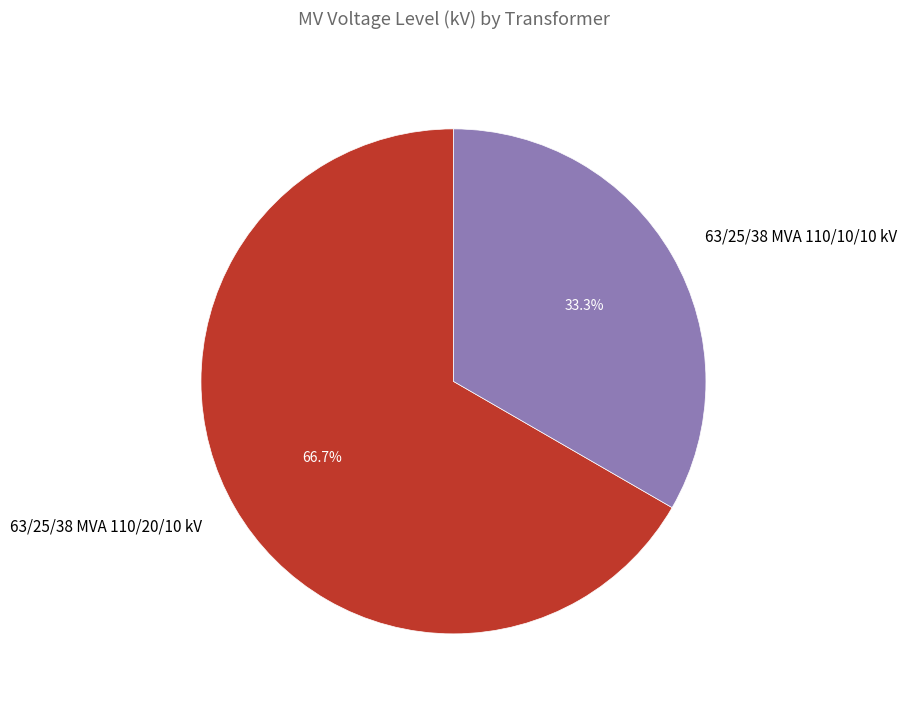

What is the largest slice in the pie chart?

63/25/38 MVA 110/20/10 kV